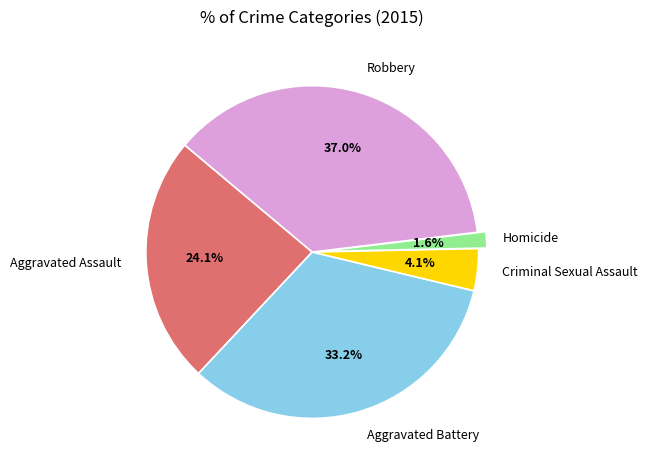

Is there any slice that represents more than half of the pie?

No